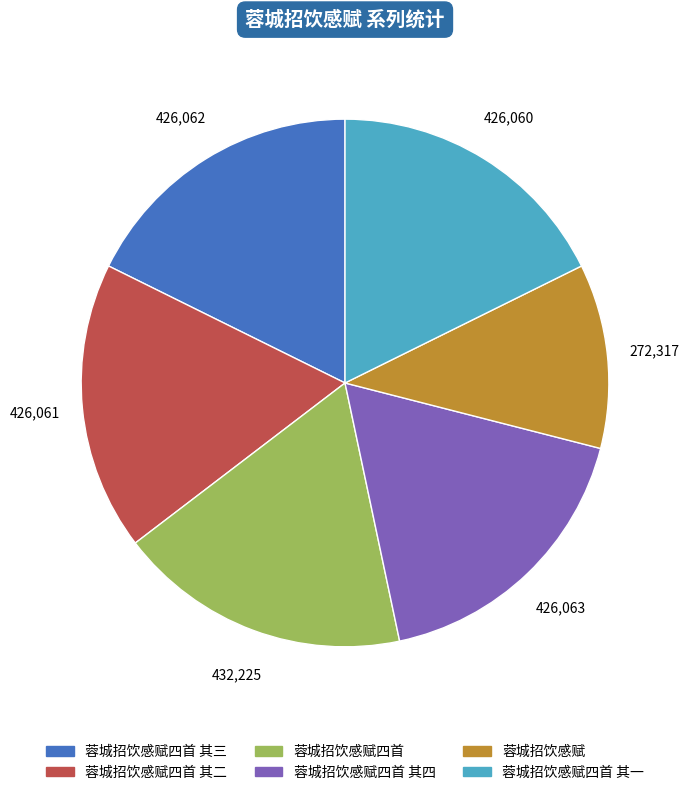

How many segments does this pie chart have?

6